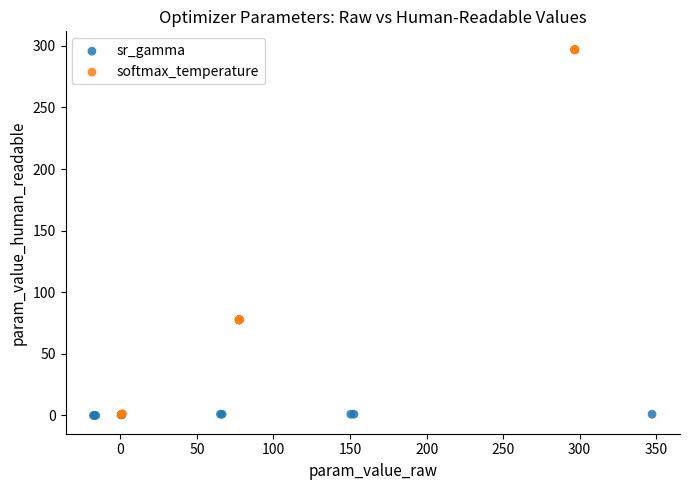

Which series contains the highest Y value?

softmax_temperature